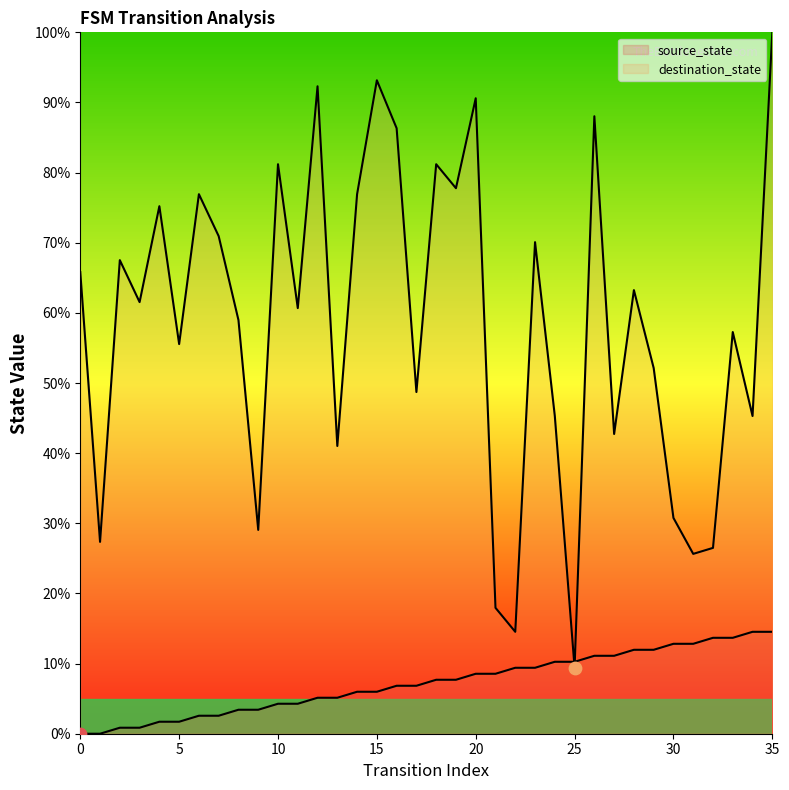

Which series has the largest total across all categories?

destination_state